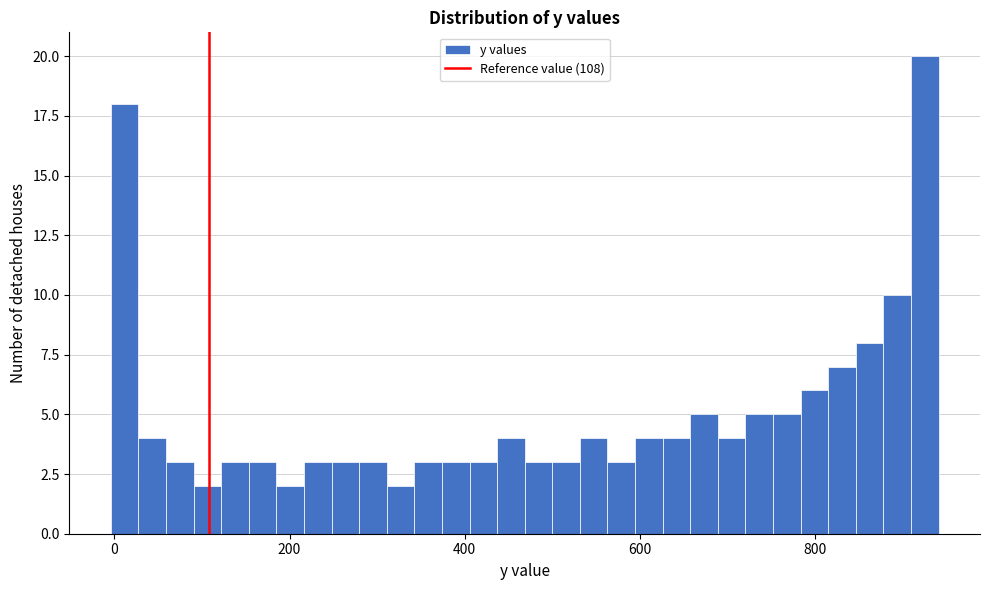

Around what value on the x-axis is the tallest bar? Give the approximate position of its centre, as read against the axis.

920